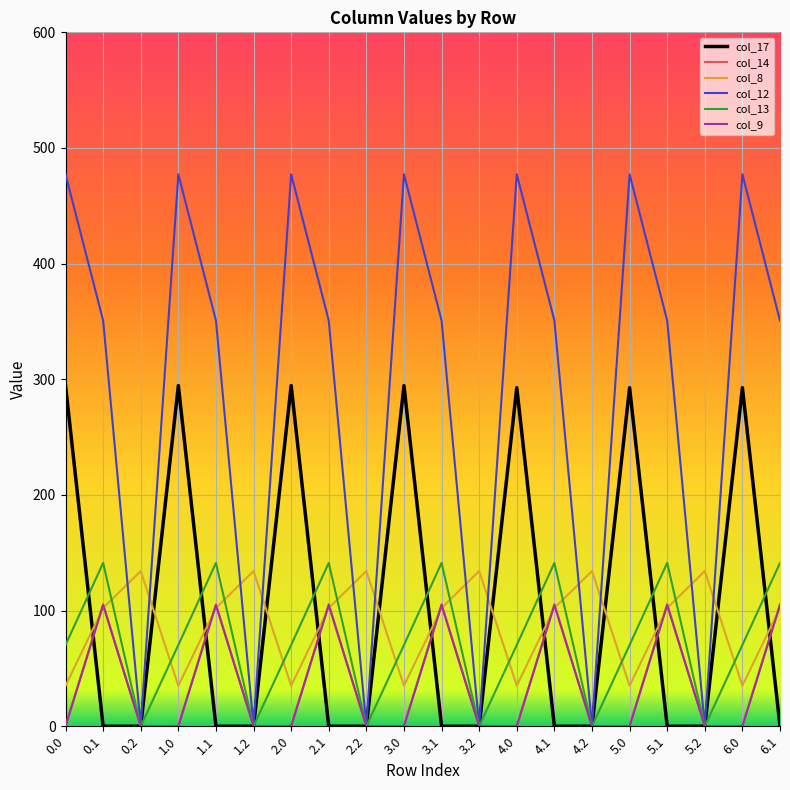

What is the difference between the maximum and minimum values in the col_9 series?

104.8